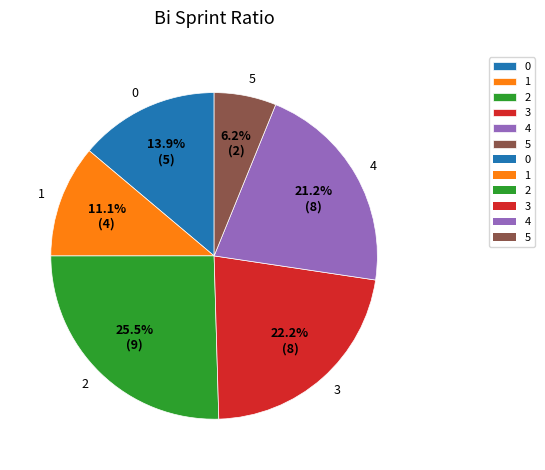

Does 5 account for over 50% of the chart?

No